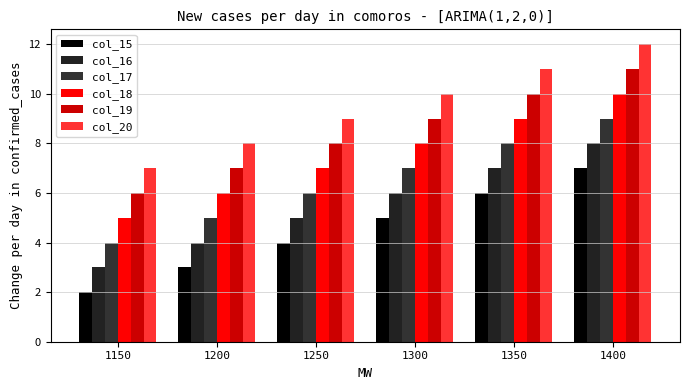

What is the spread (max minus min) of values at 1150?

5